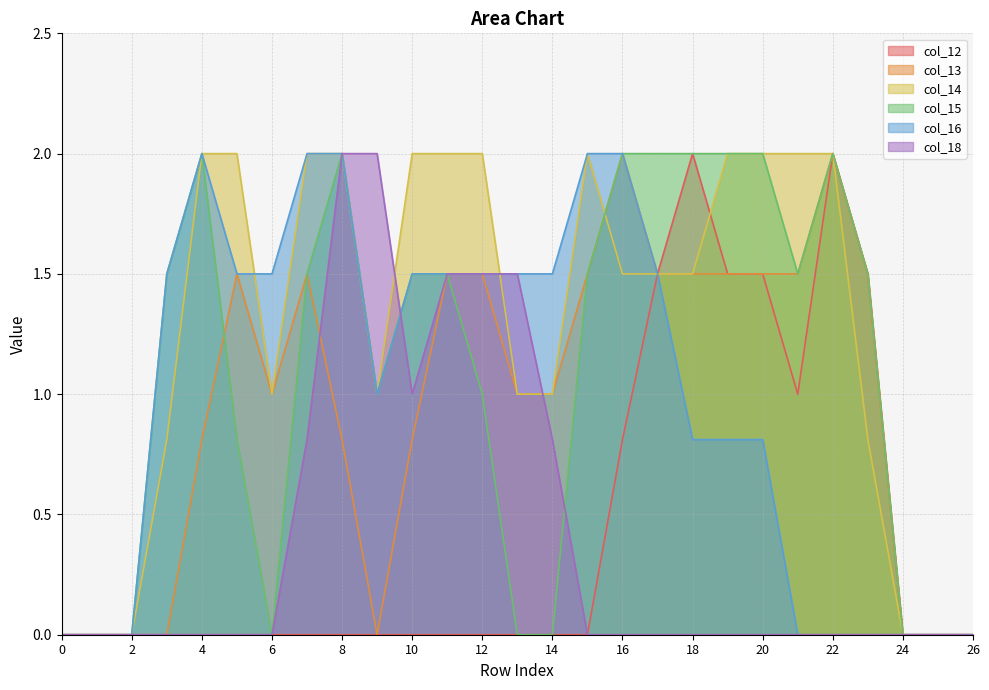

Rank the categories by col_12 value from lowest to highest.

0, 1, 2, 3, 4, 5, 6, 7, 8, 9, 10, 11, 12, 13, 14, 15, 24, 25, 26, 16, 21, 17, 19, 20, 23, 18, 22